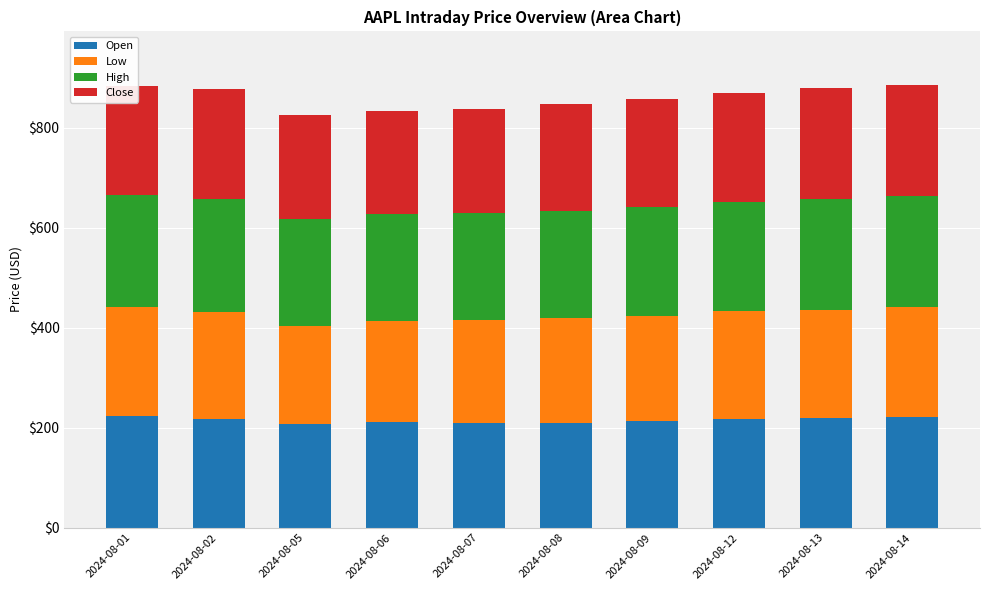

What is the maximum value for Open?

223.8